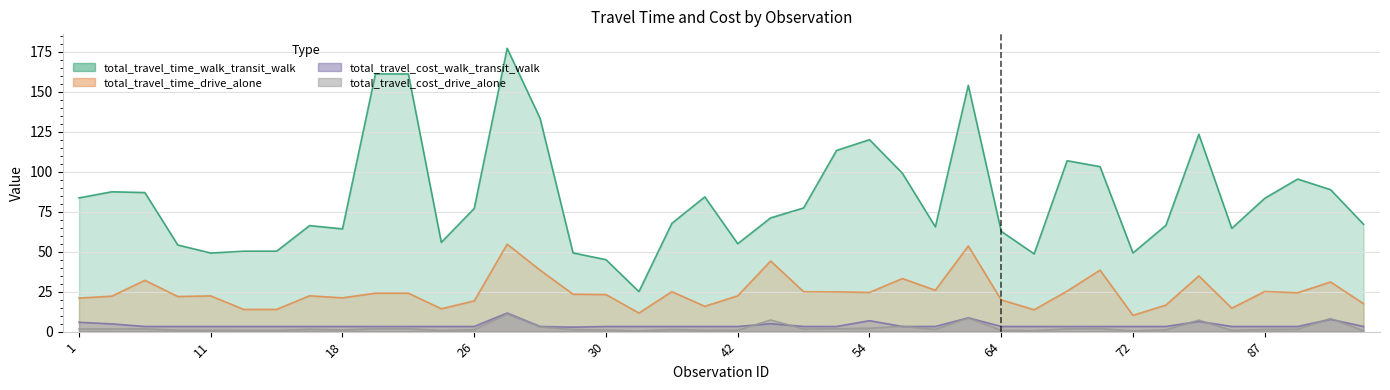

Where is total_travel_time_walk_transit_walk nearest to the value 101?

56